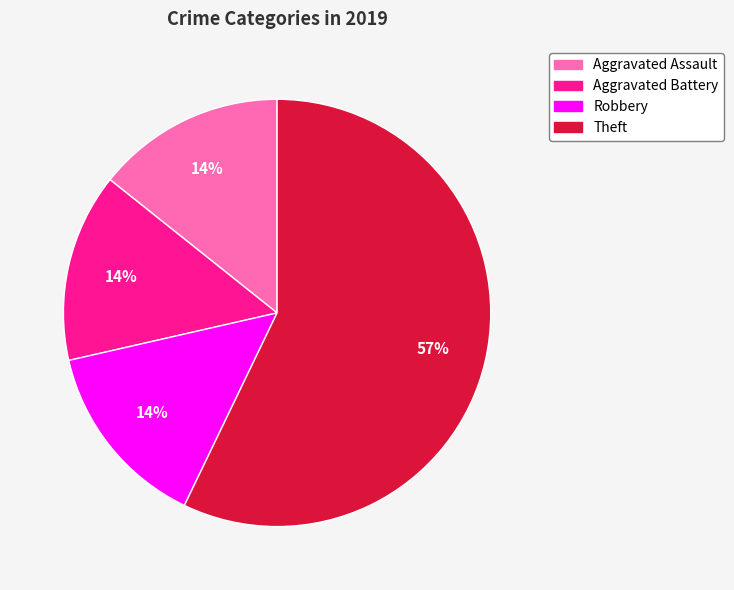

Is it true that Robbery is 14% of the pie?

True